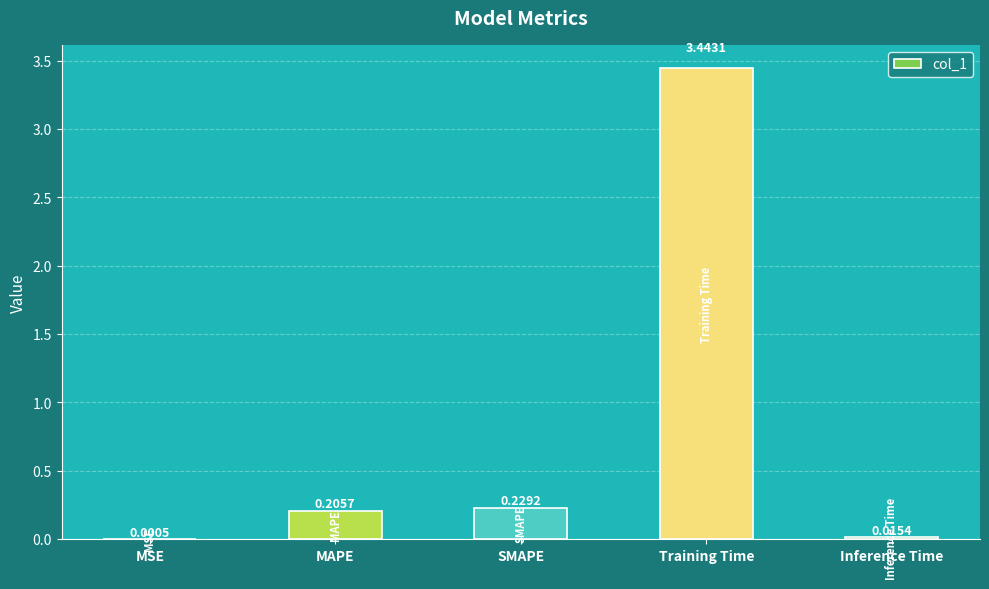

What is the sum of all values?

3.9